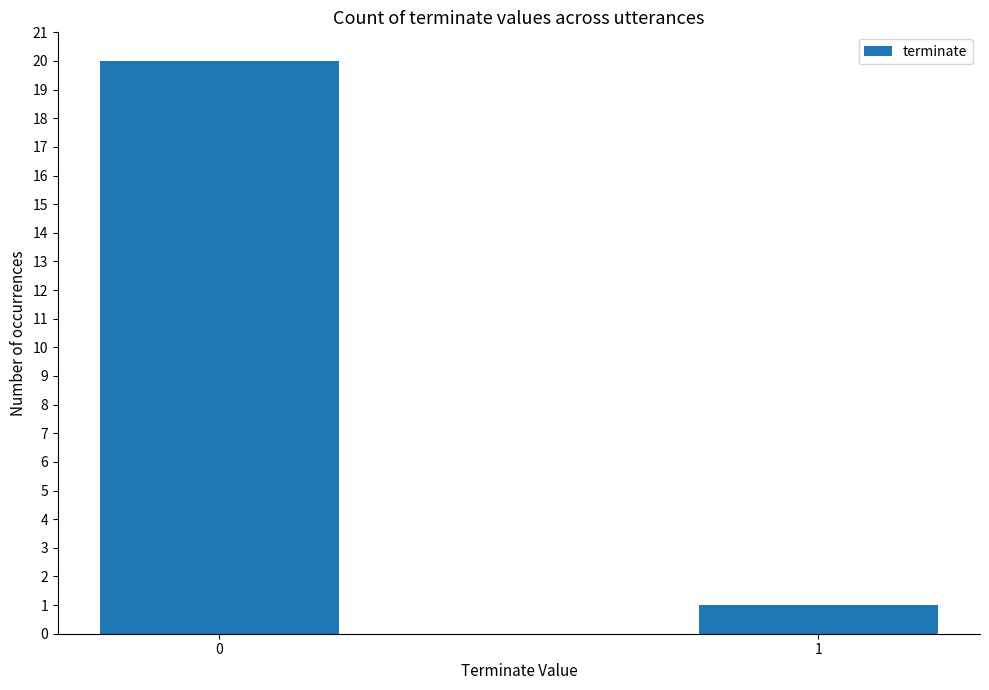

What is the value of the 2nd bar from the left?

1